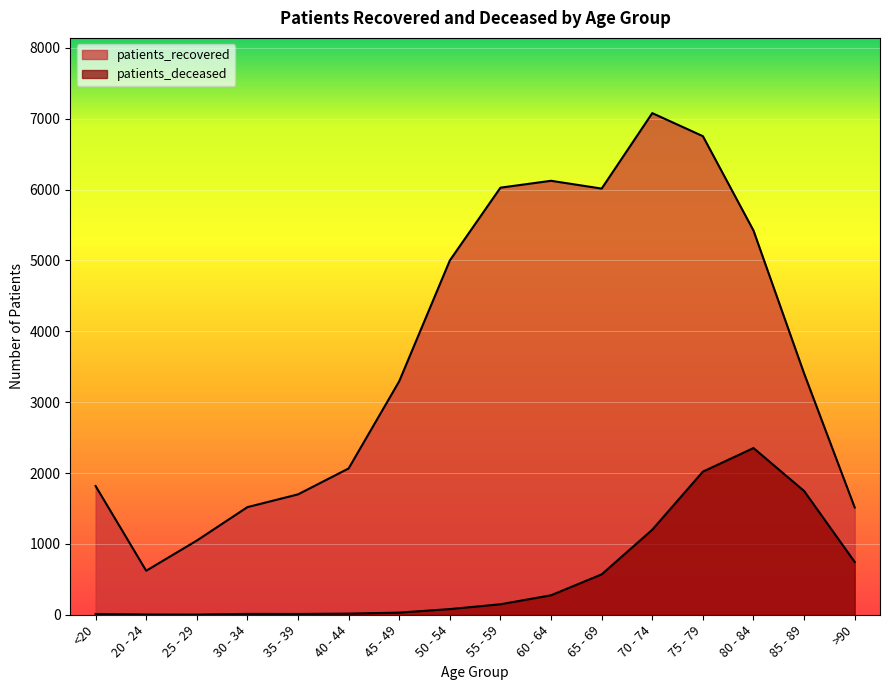

In patients_deceased, how many points are lower than both neighbors (excluding endpoints)?

2